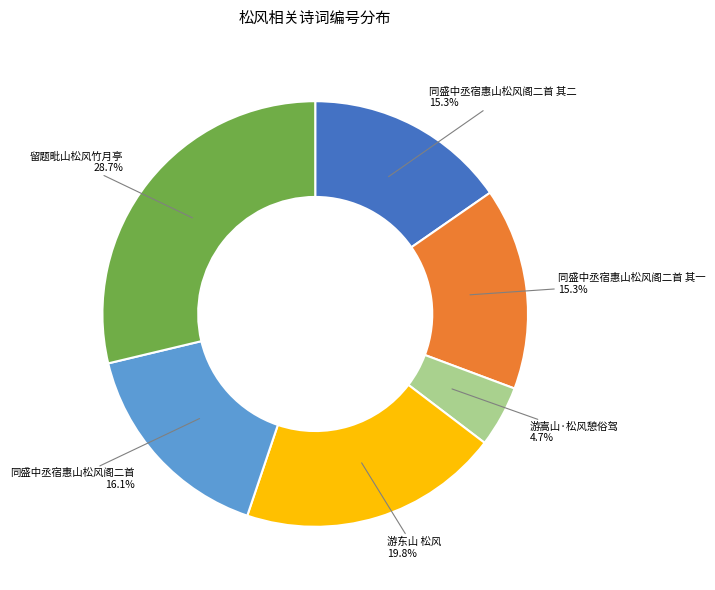

How much of the chart is everything except 同盛中丞宿惠山松风阁二首?

83.9%